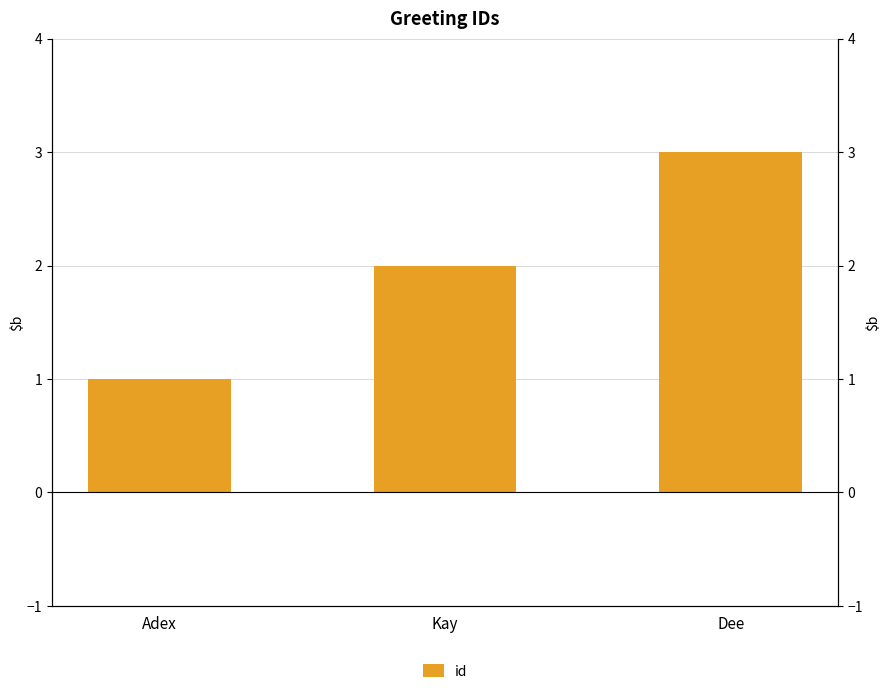

How many data points are less than 2?

1